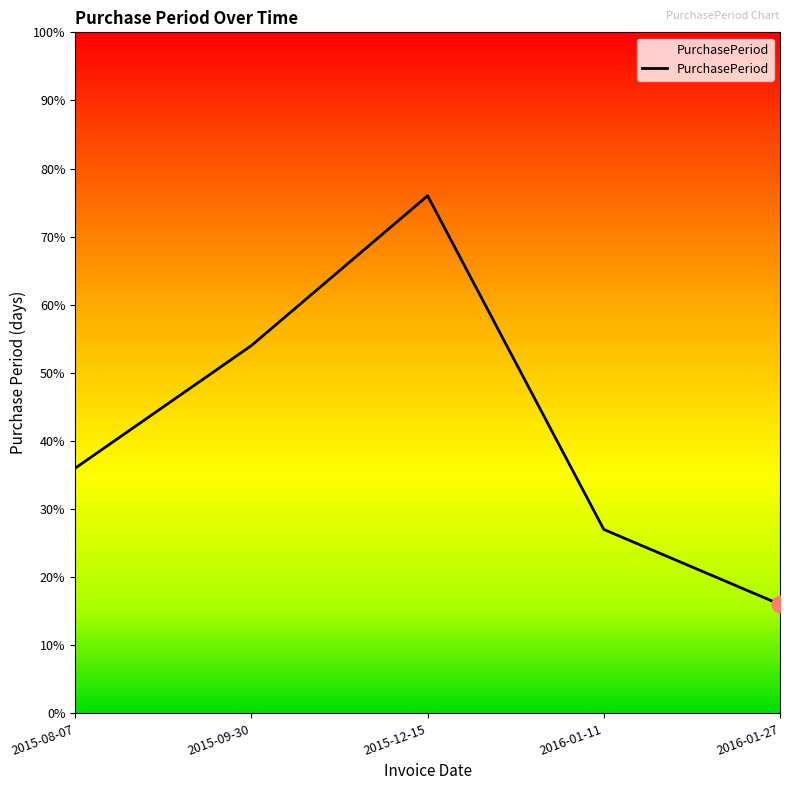

What is the smallest value displayed?

16